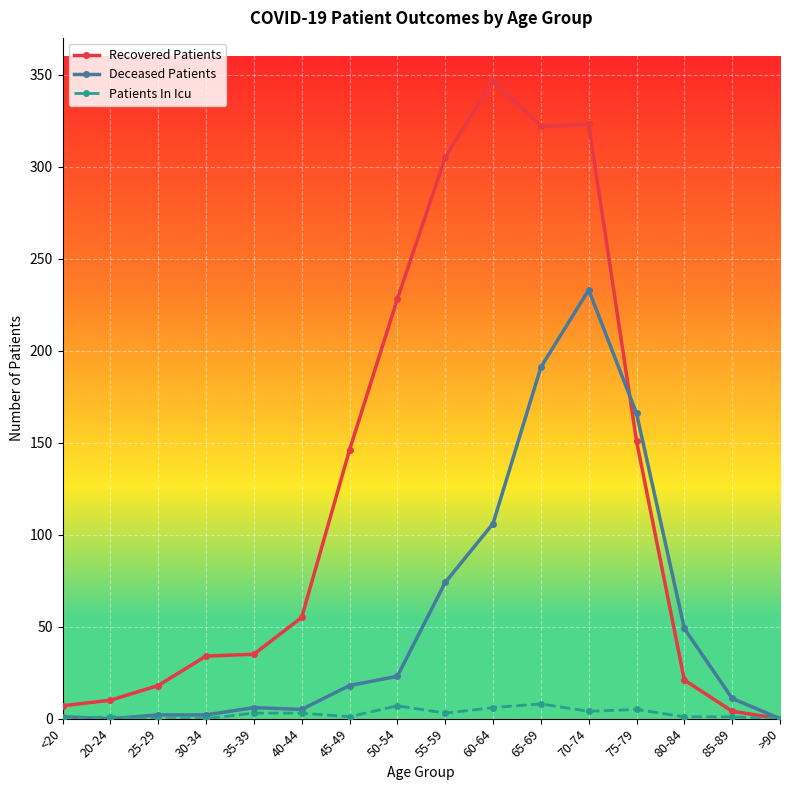

Which series changed the most between 80-84 and 85-89?

Deceased Patients